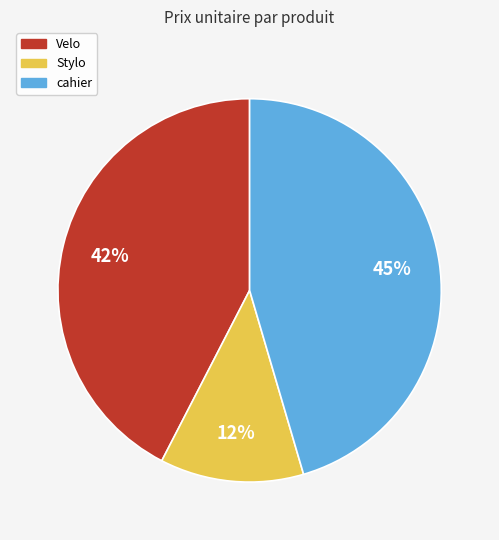

To the nearest percent, what is the average slice percentage?

33%